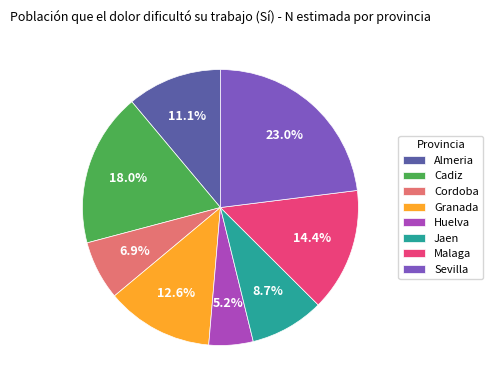

Rank the categories by value from highest to lowest.

Sevilla, Cadiz, Malaga, Granada, Almeria, Jaen, Cordoba, Huelva